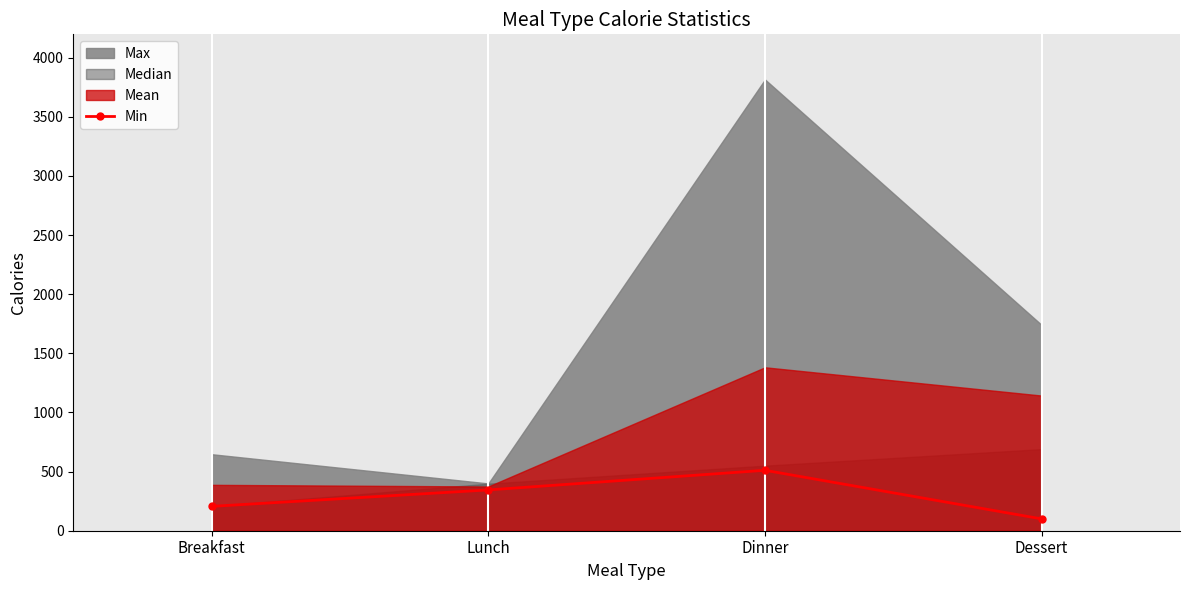

At which category does Min reach its first local peak?

Dinner